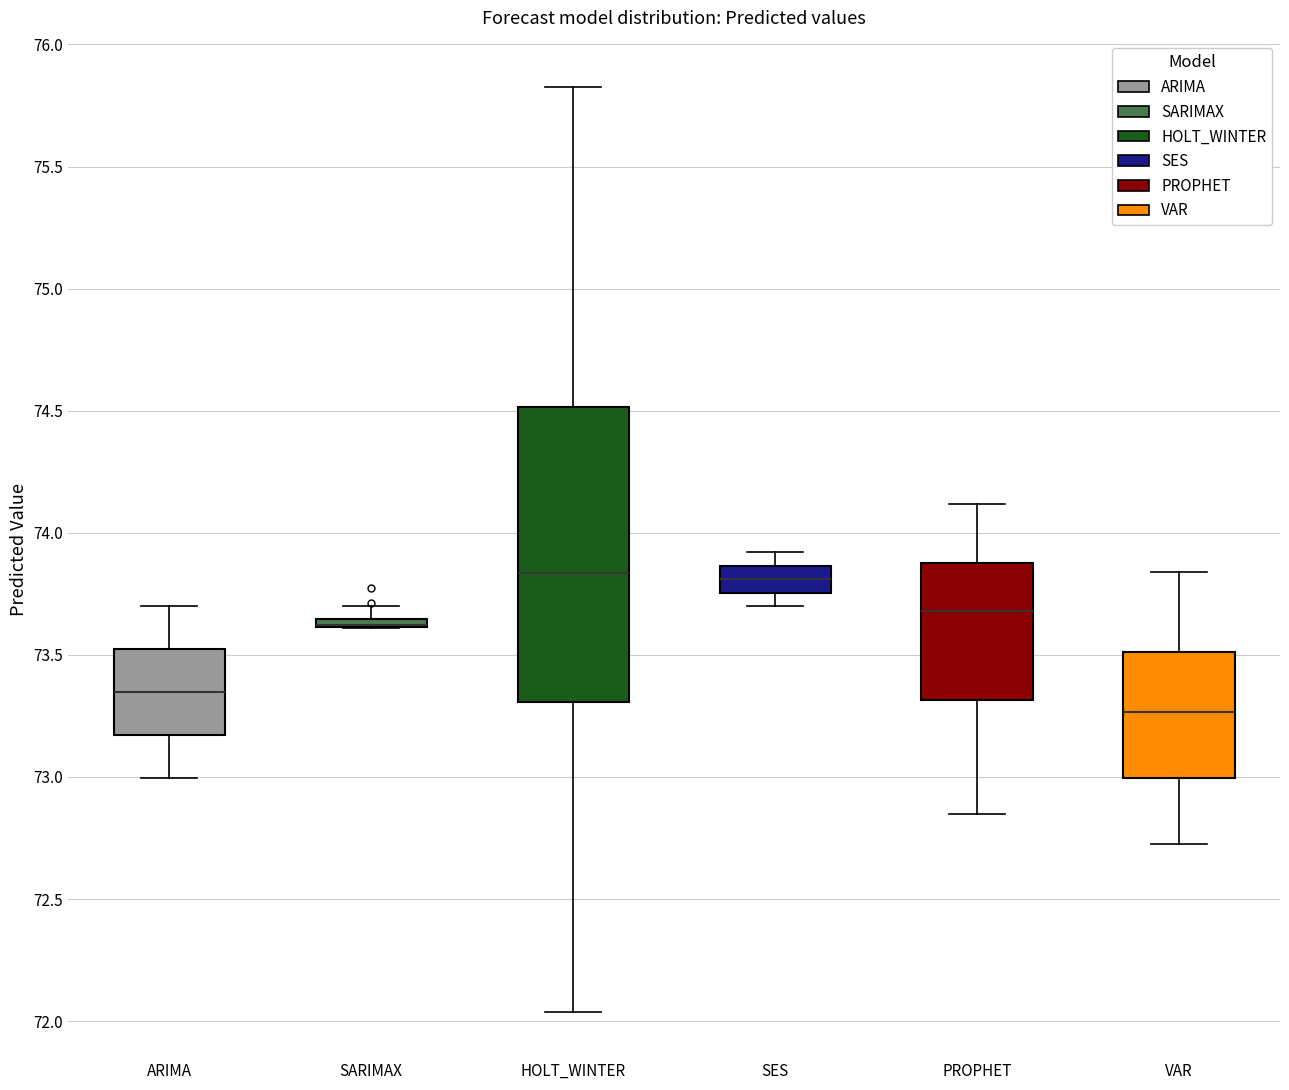

Comparing the boxes themselves (not the whiskers), which one is the tallest?

HOLT_WINTER